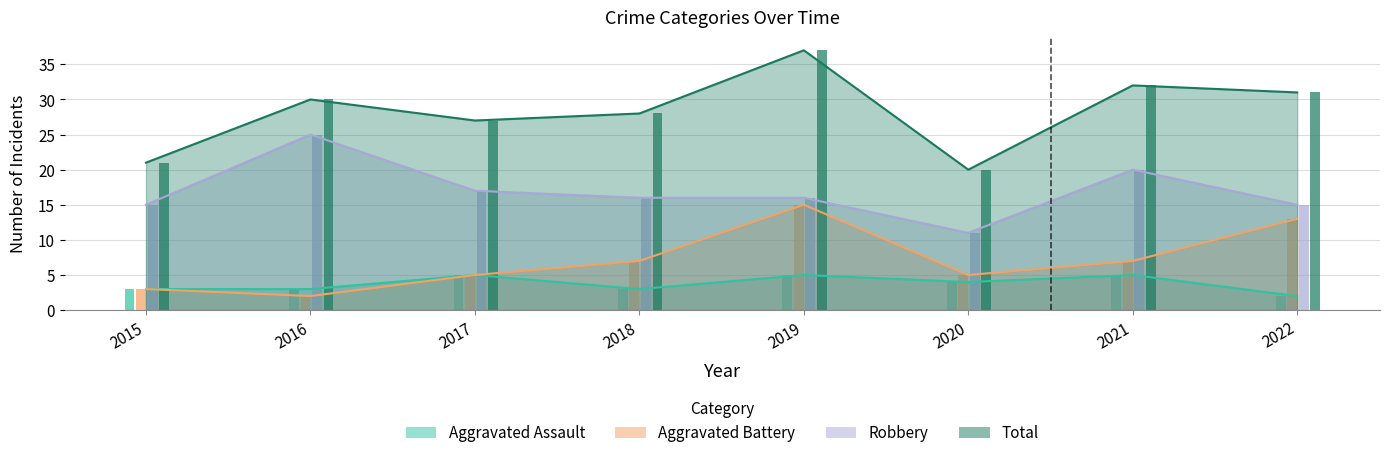

Are the bars horizontal?

No